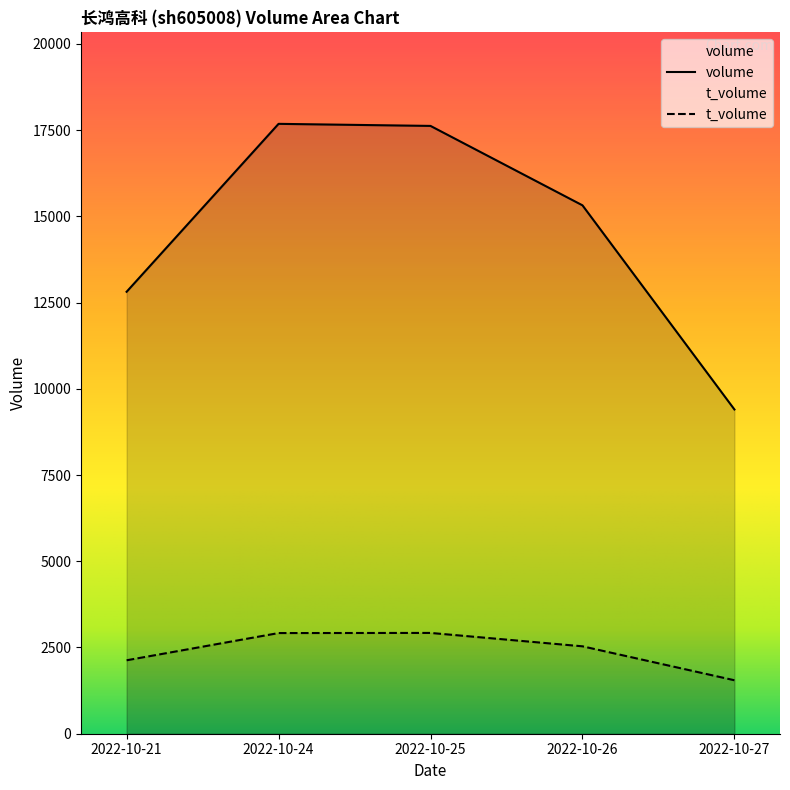

Reading left to right, transcribe all the data shown in this chart.

volume: 2022-10-21=12812	2022-10-24=17680	2022-10-25=17620	2022-10-26=15318	2022-10-27=9400
t_volume: 2022-10-21=2129	2022-10-24=2918	2022-10-25=2922	2022-10-26=2534	2022-10-27=1550